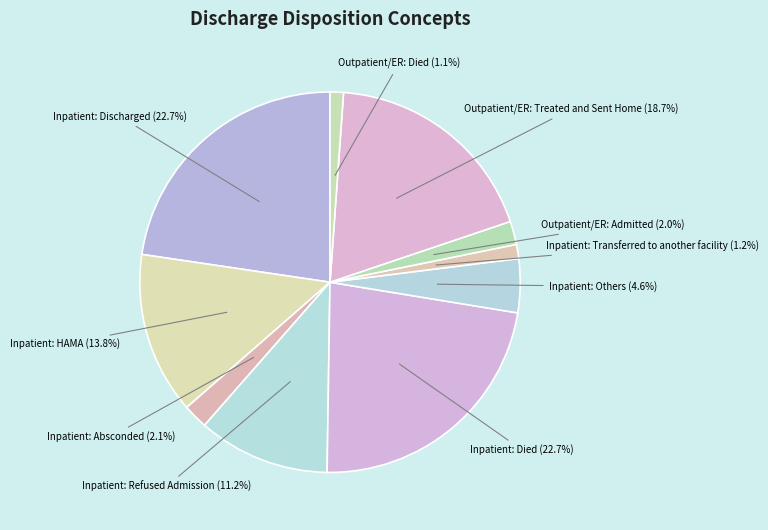

Count the number of slices in the pie.

10